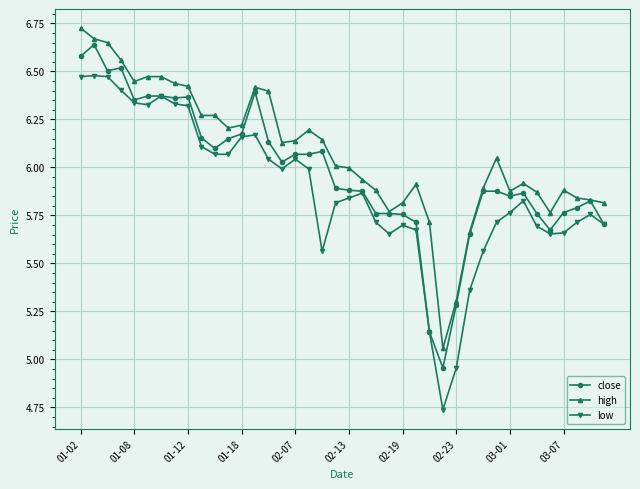

True or false: low and high cross at least once.

False